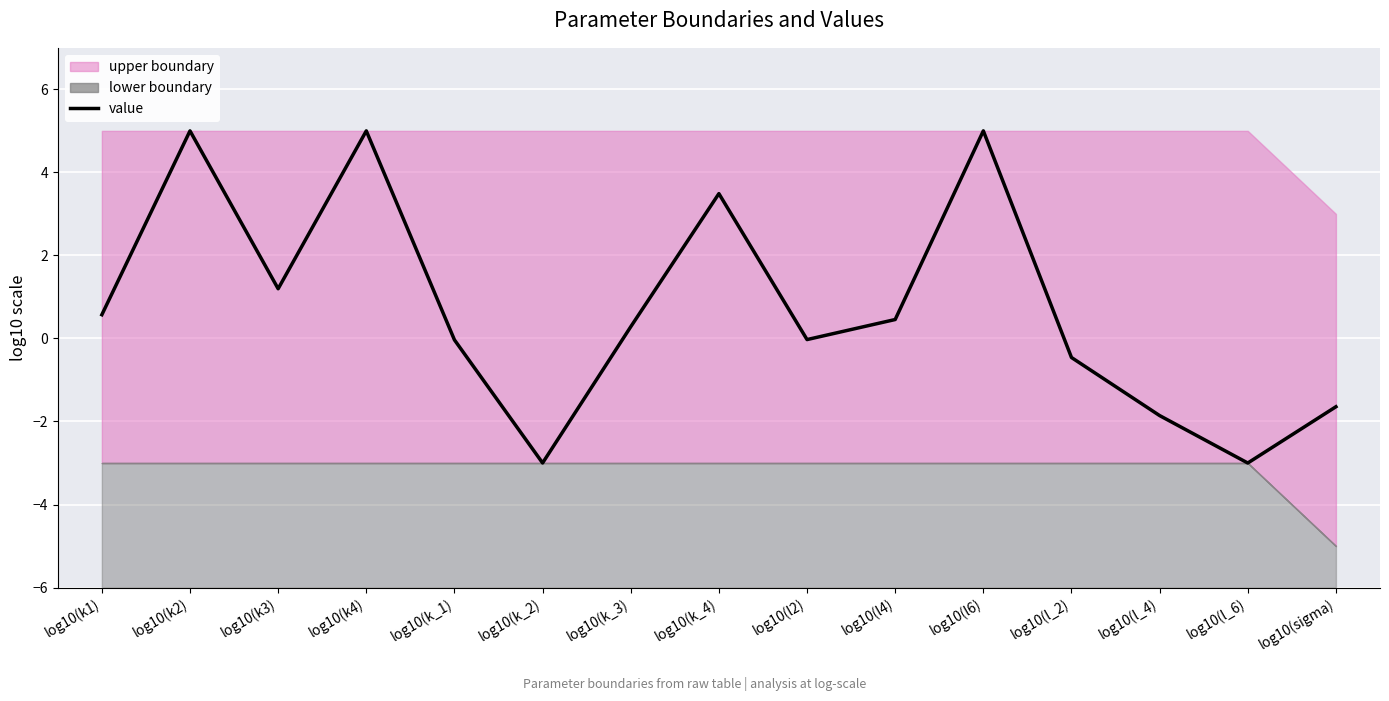

Reading right to left, what are all the values shown in this chart?

log10(sigma)=-1.6	log10(l_6)=-3.0	log10(l_4)=-1.9	log10(l_2)=-0.5	log10(l6)=5.0	log10(l4)=0.5	log10(l2)=-0.0	log10(k_4)=3.5	log10(k_3)=0.3	log10(k_2)=-3.0	log10(k_1)=-0.0	log10(k4)=5.0	log10(k3)=1.2	log10(k2)=5.0	log10(k1)=0.6